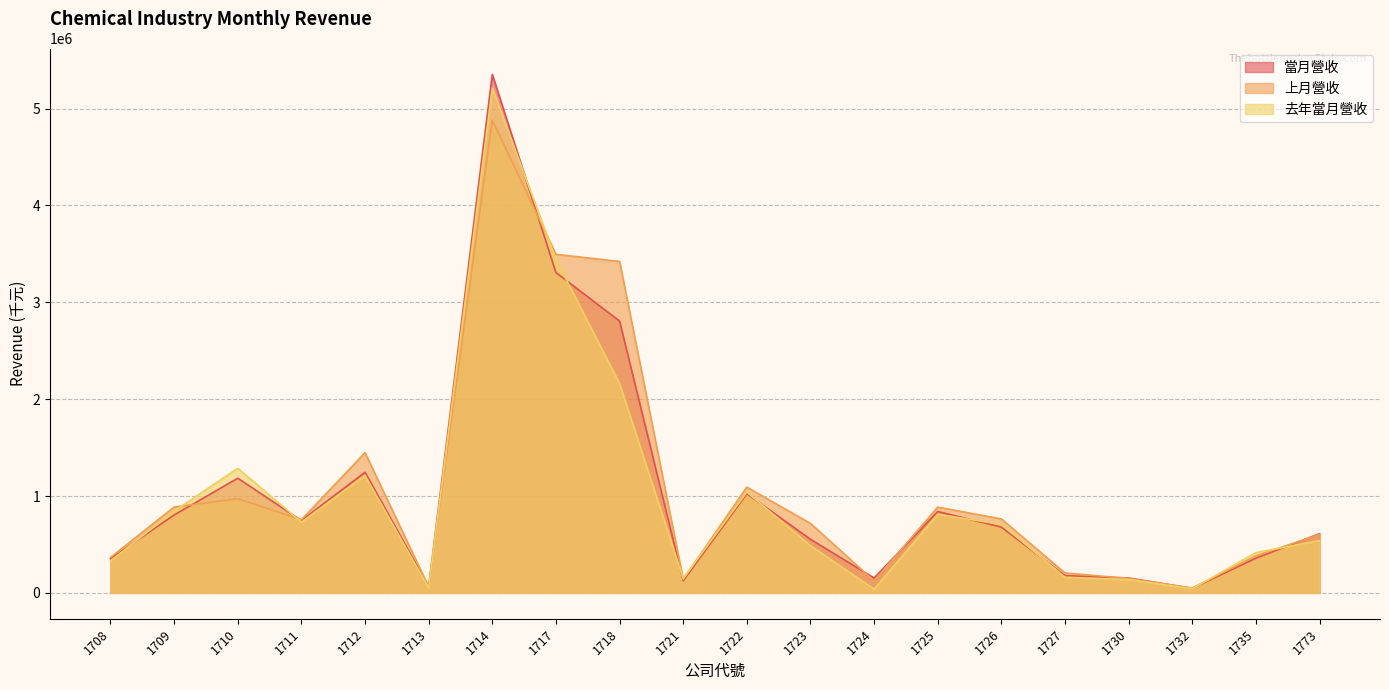

At which label is 當月營收 closest to 2699719?

1718